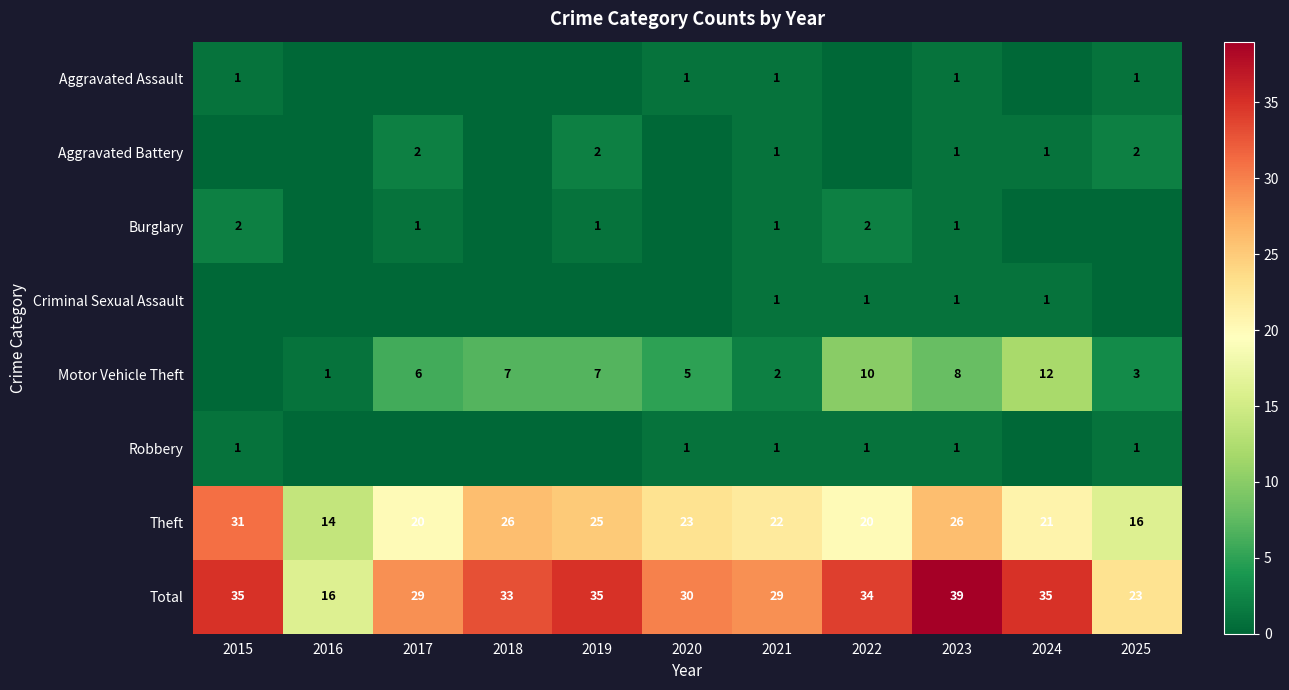

Is the value of Aggravated Battery at 2023 greater than the value of Motor Vehicle Theft at 2022?

No